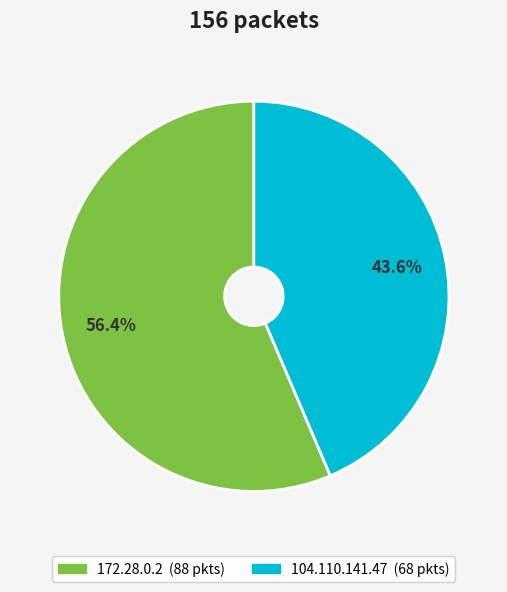

Between 172.28.0.2 and 104.110.141.47, which is larger?

172.28.0.2